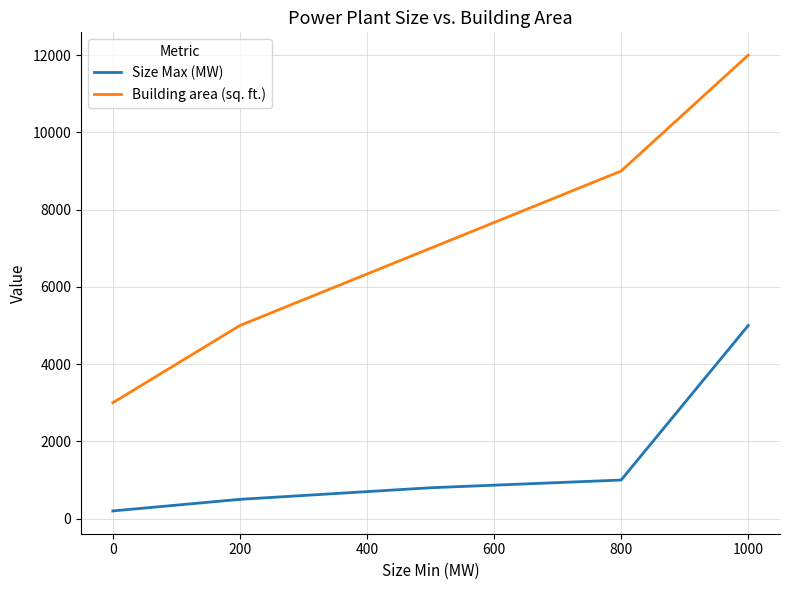

True or false: Size Max (MW) and Building area (sq. ft.) intersect in this chart.

False